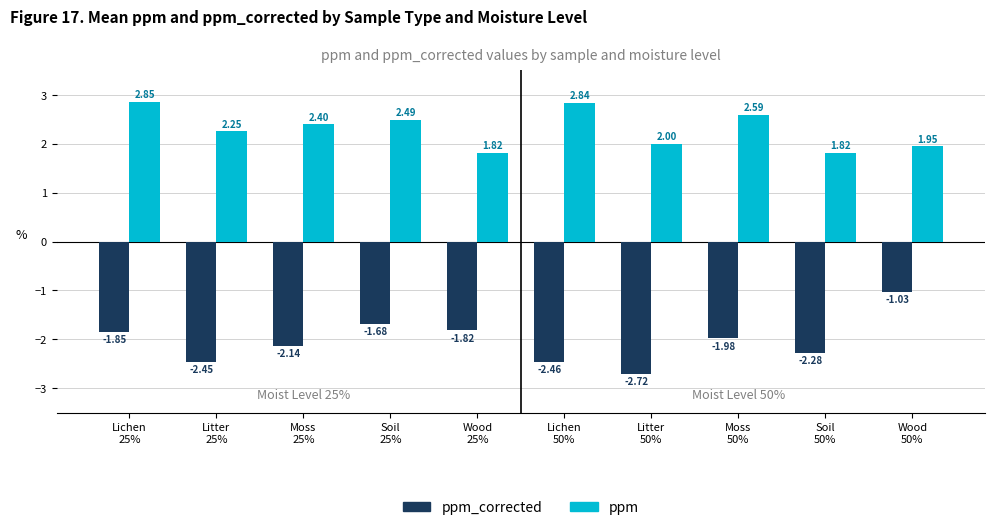

At which label is ppm_corrected closest to -1?

Wood
50%